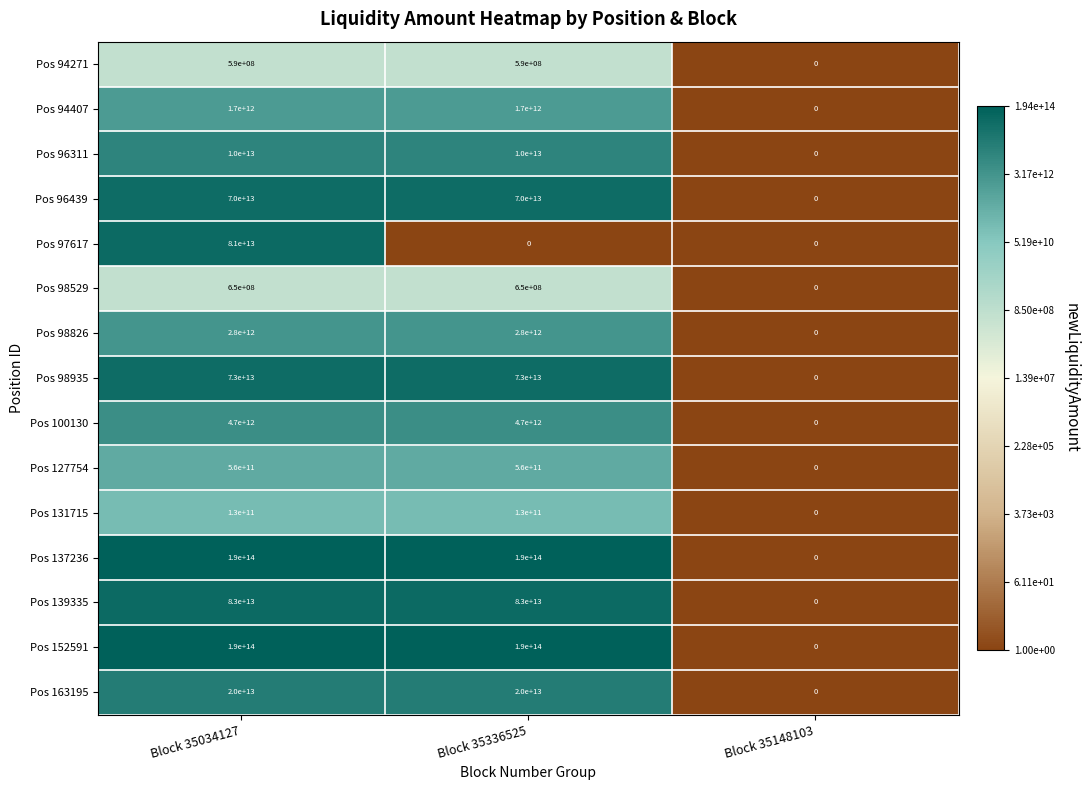

The Pos 100130 series shows 3234889591162 at Block 35034127. True or false?

False